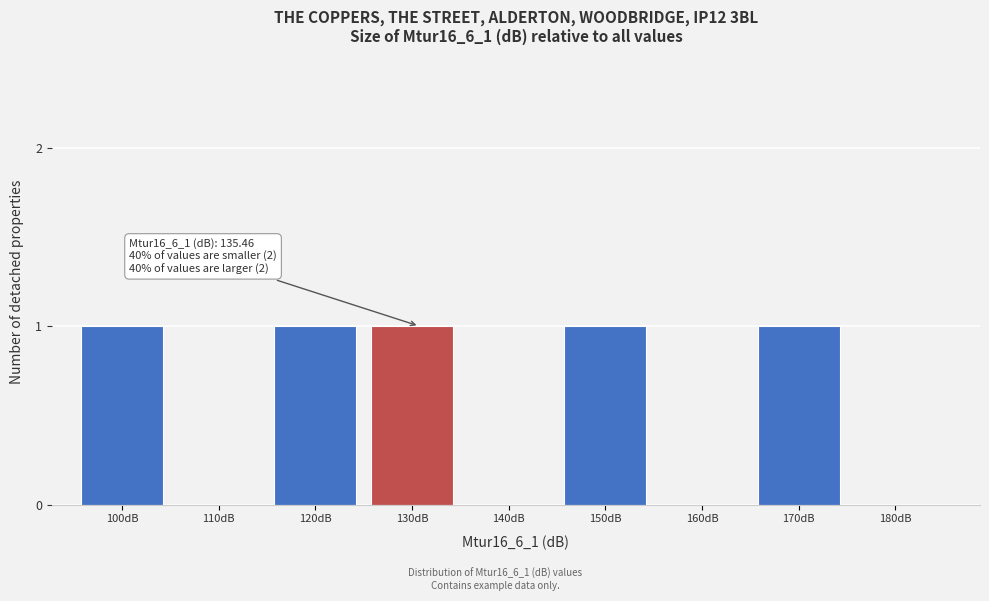

Reading left to right, extract all data points from this chart.

100dB=1	110dB=0	120dB=1	130dB=1	140dB=0	150dB=1	160dB=0	170dB=1	180dB=0